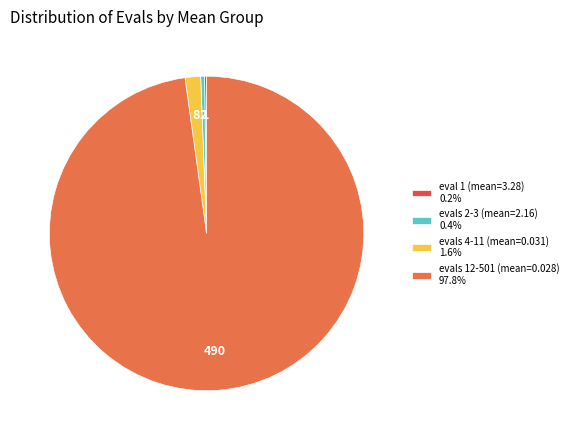

Does evals 2-3 (mean=2.16) 0.4% represent more than half of the total?

No